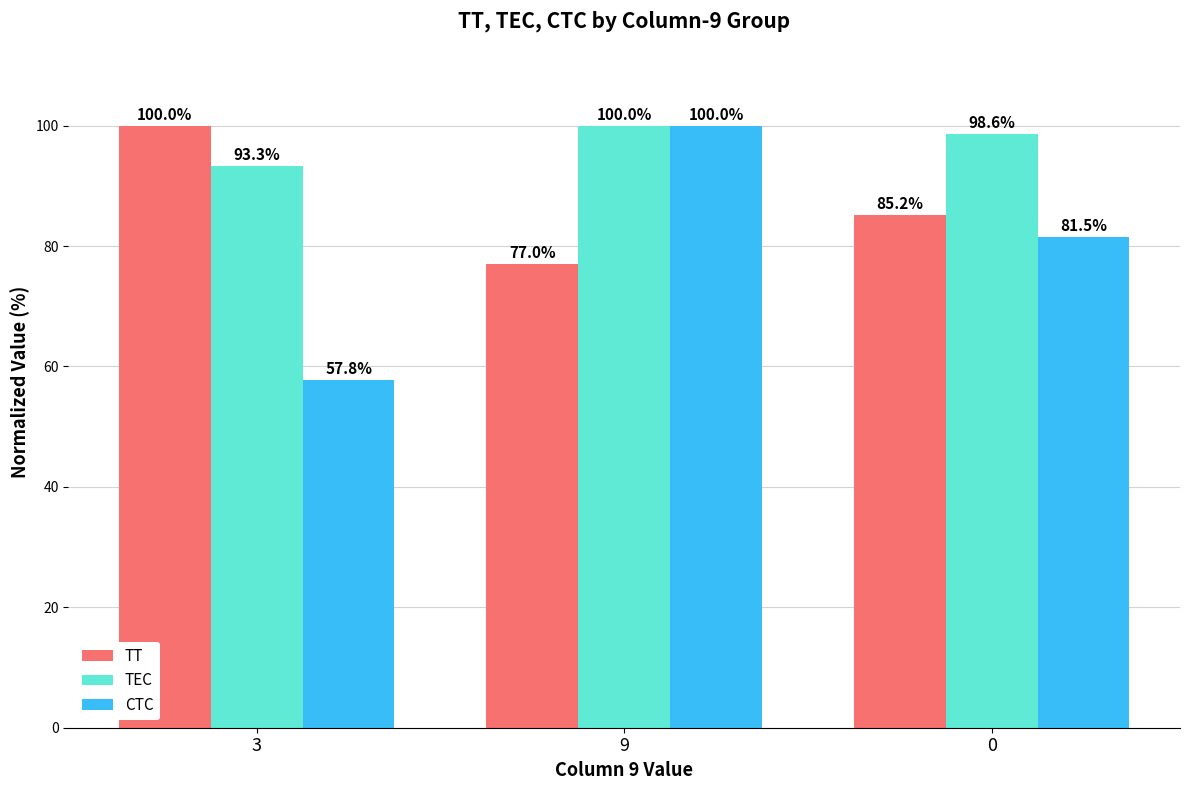

Which series has the widest spread of values?

CTC